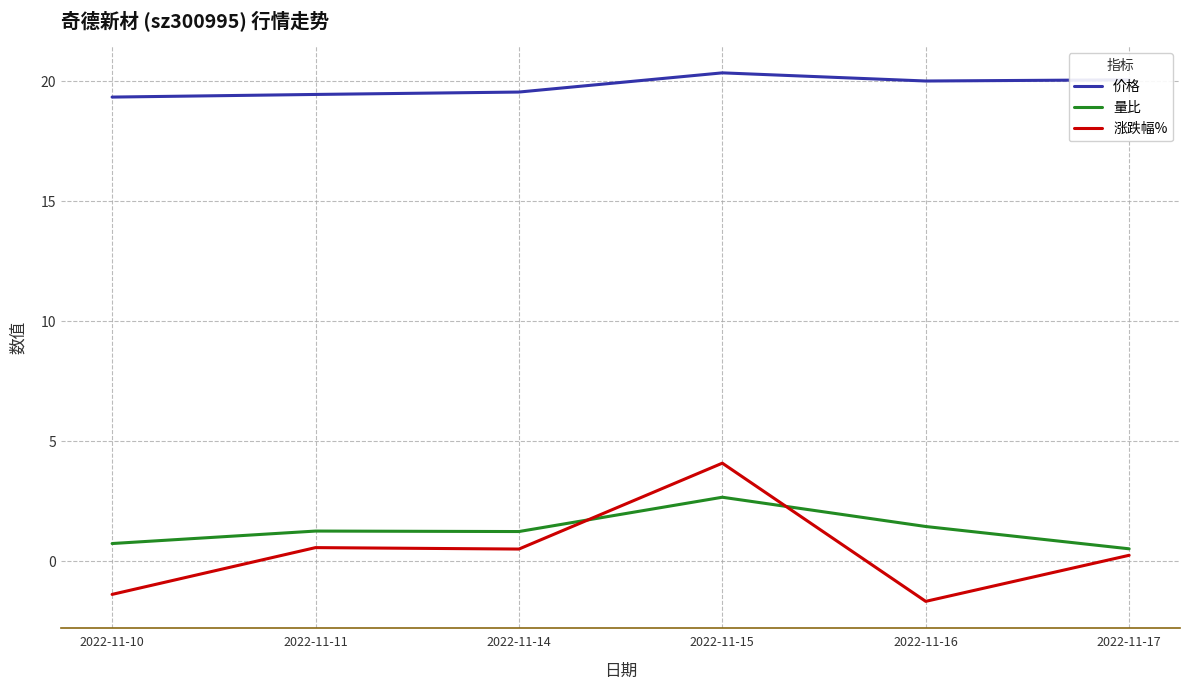

What is the lowest value of the 量比 series?

0.5